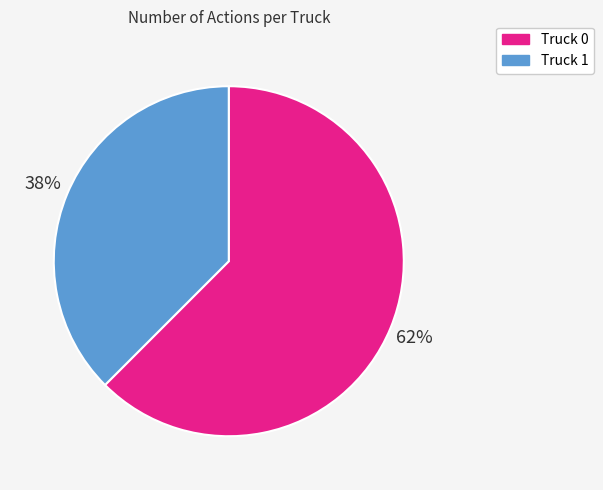

What is the largest slice in the pie chart?

Truck 0